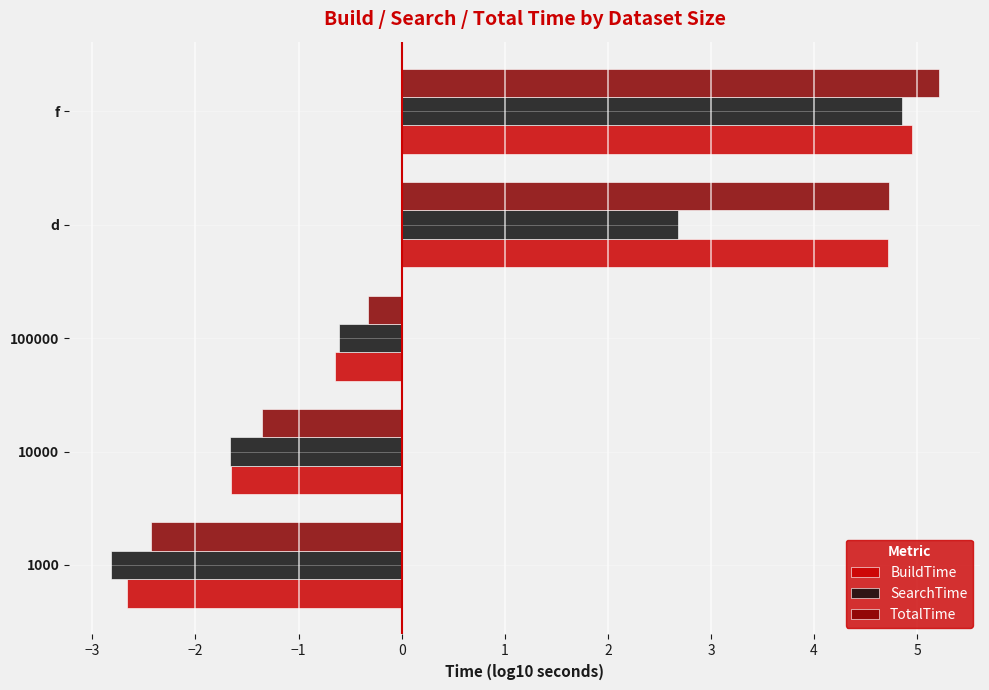

The TotalTime series shows -0.3 at 10000. True or false?

False